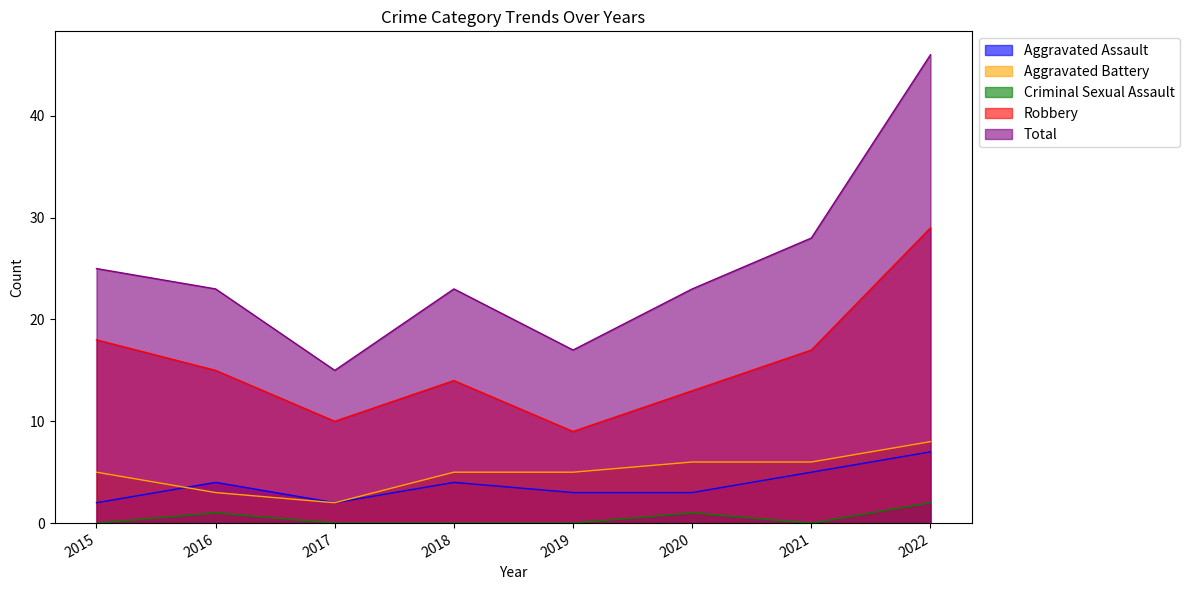

Where is the first local minimum for Aggravated Battery?

2017